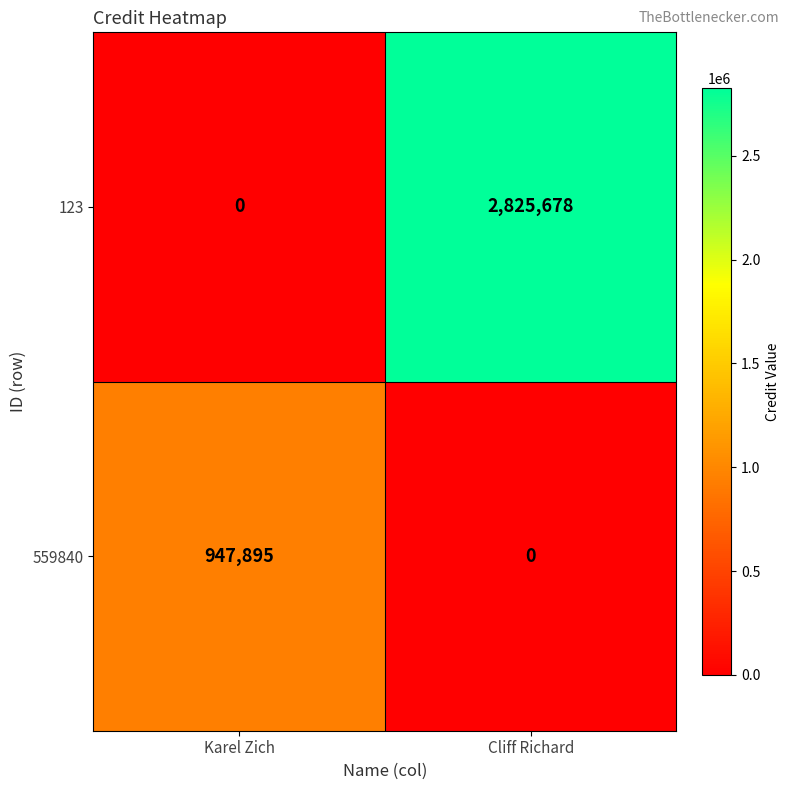

Which series changed the most between Karel Zich and Cliff Richard?

123